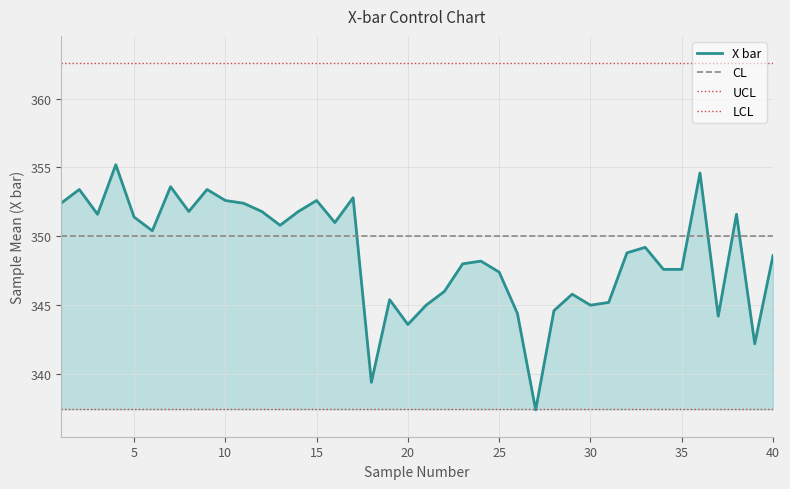

Count the number of categories in the chart.

40